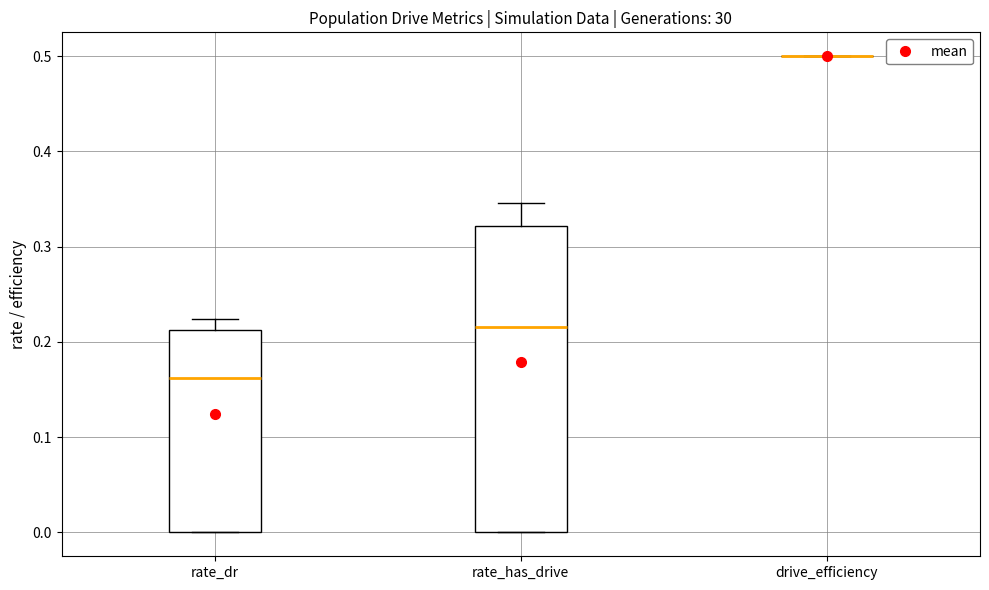

Reading left to right, transcribe this box plot: for each box, give where its median line is, the range the box spans, and where its two whiskers end, as read against the y-axis. The values are not printed on the chart, so give them approximately, as read against the axis.

rate_dr: median 0.16, box 0.00 to 0.21, whiskers 0.00 to 0.22
rate_has_drive: median 0.22, box 0.00 to 0.32, whiskers 0.00 to 0.35
drive_efficiency: box collapsed to a line at 0.50, whiskers 0.50 to 0.50